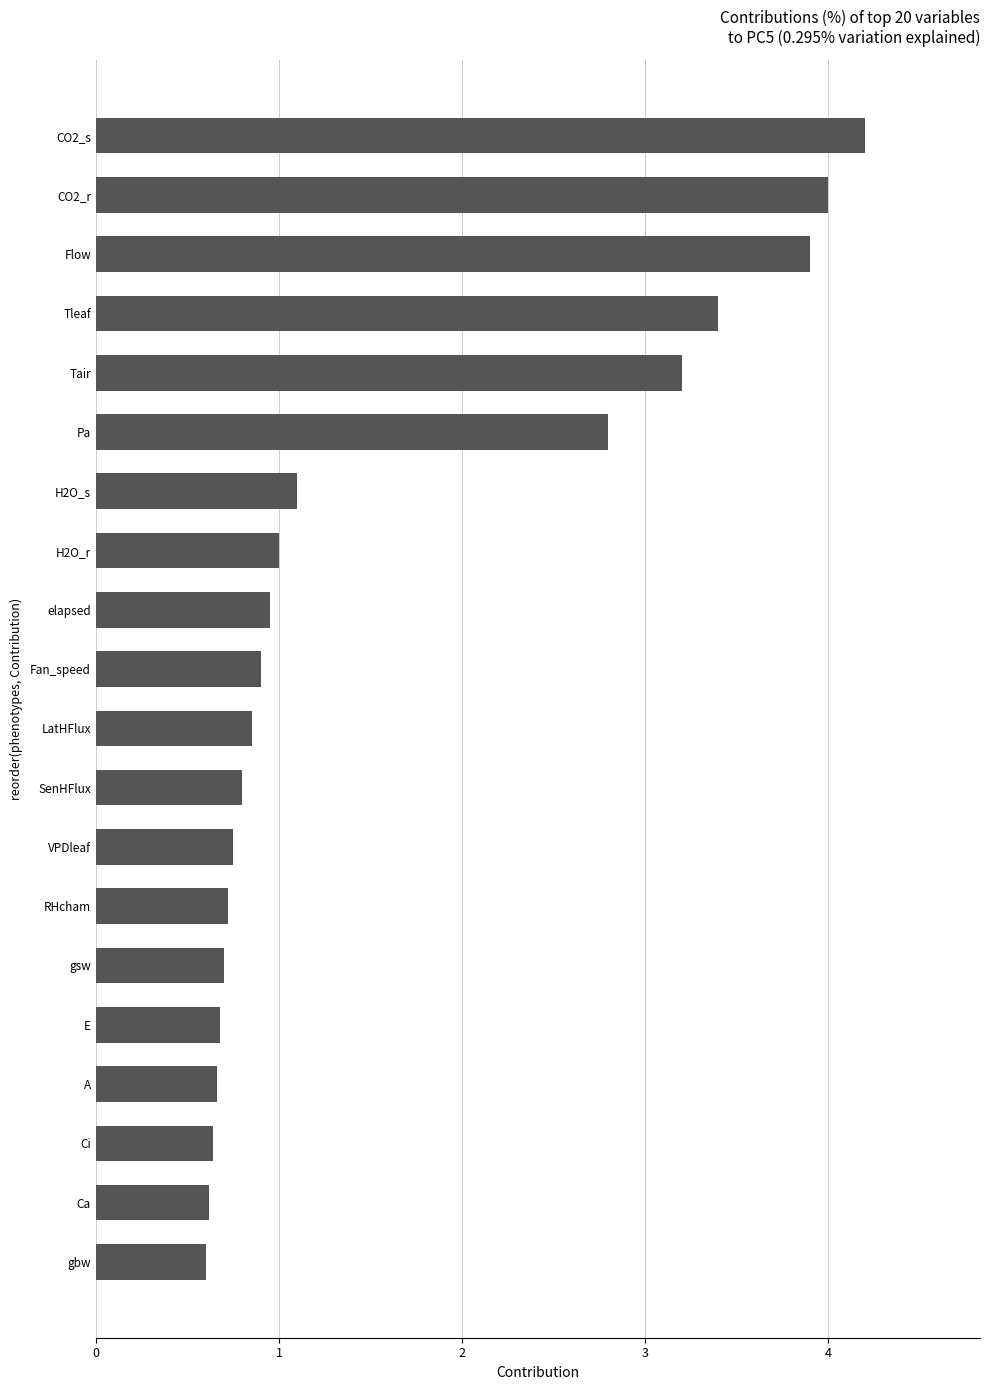

The value at gbw is 0.6. True or false?

True